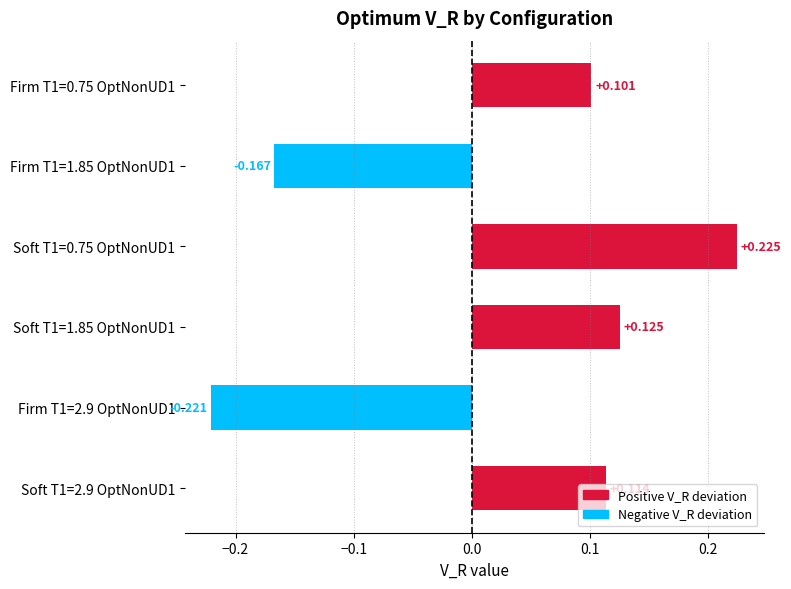

How many negative values are there?

2